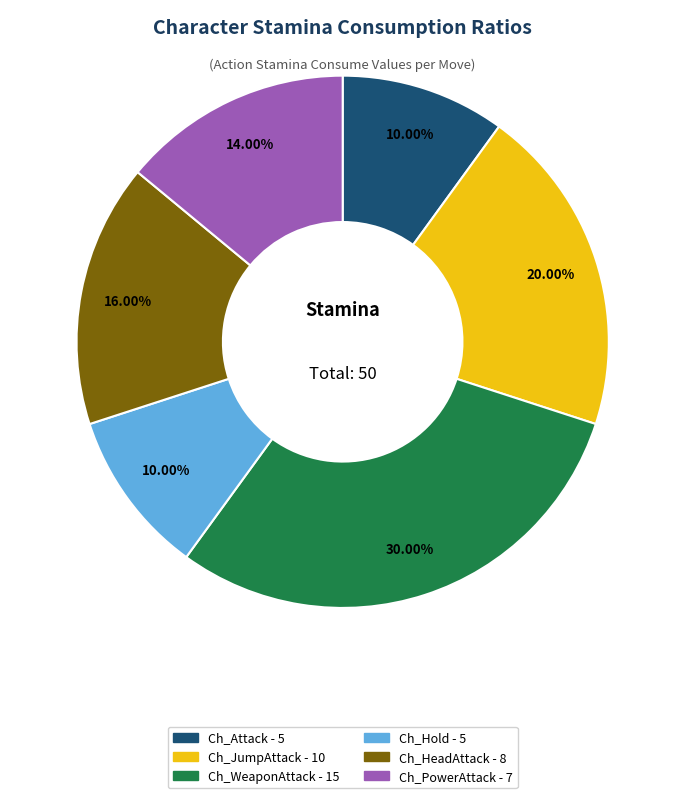

Is there a majority slice in this chart?

No